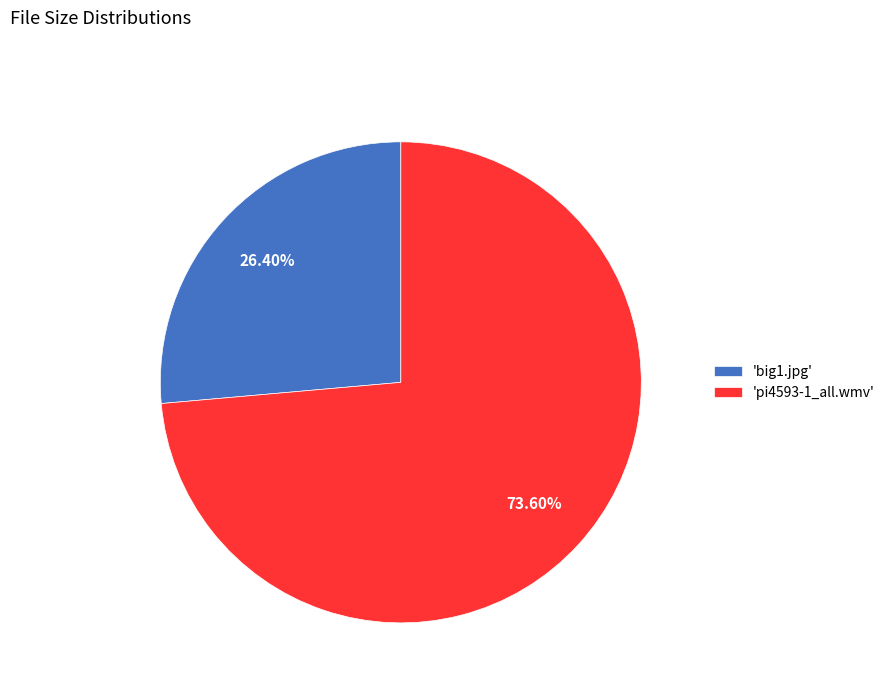

Which category has the biggest portion of the pie?

'pi4593-1_all.wmv'